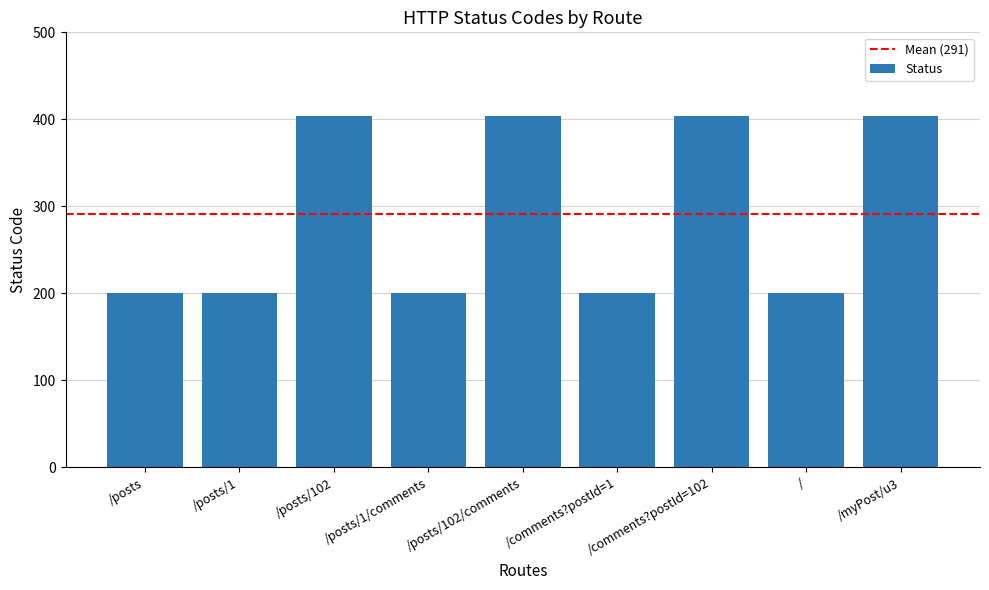

Which has a higher value, /posts/1/comments or /myPost/u3?

/myPost/u3